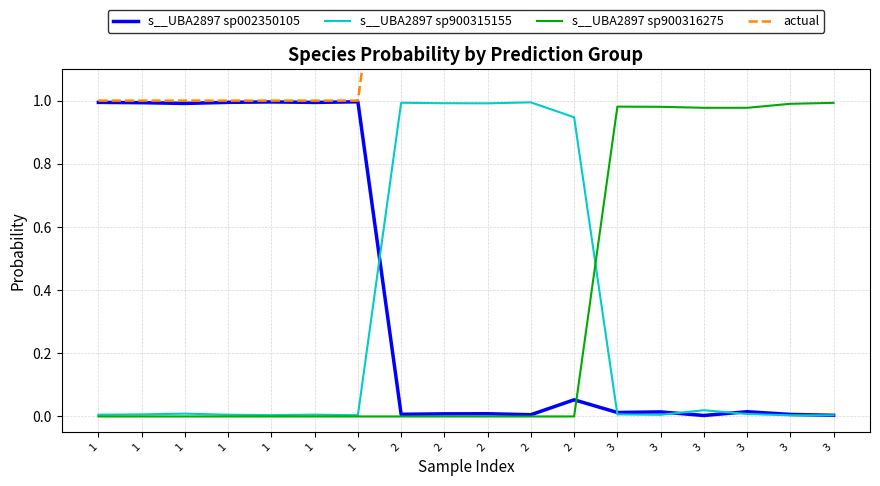

Is it true that s__UBA2897 sp900316275 equals 0.0 at 1?

False